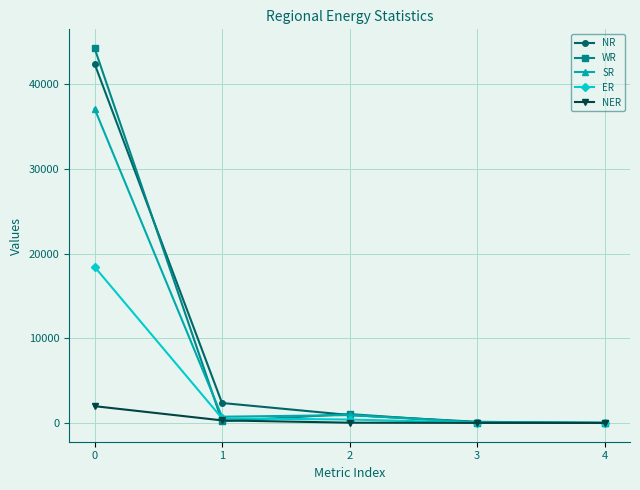

Which series has the widest spread of values?

WR